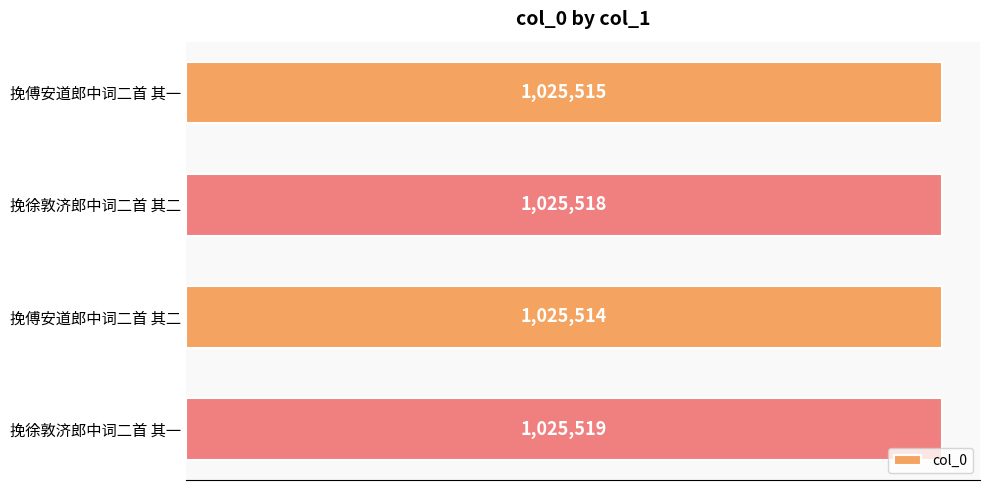

Does the chart contain any negative values?

No